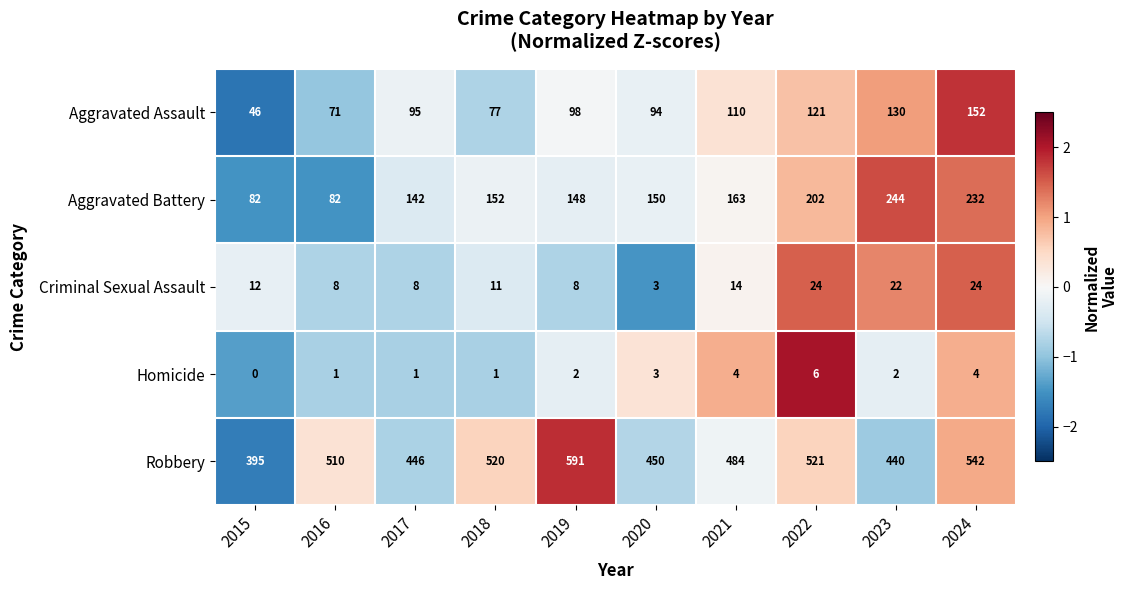

How many categories are shown in the chart?

10